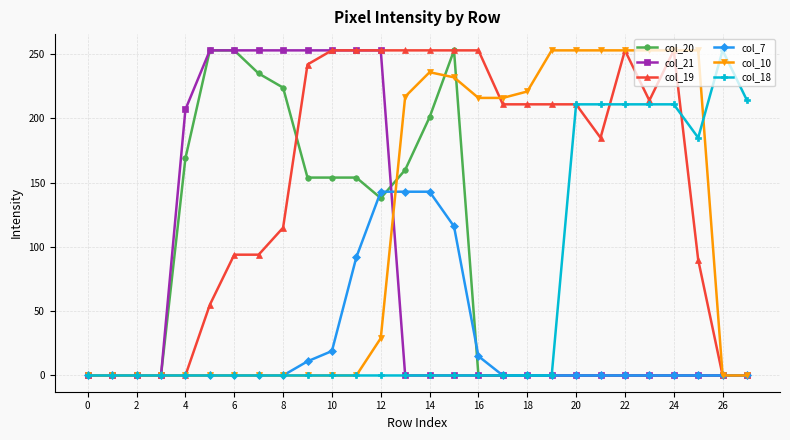

How many lines are shown in the chart?

6